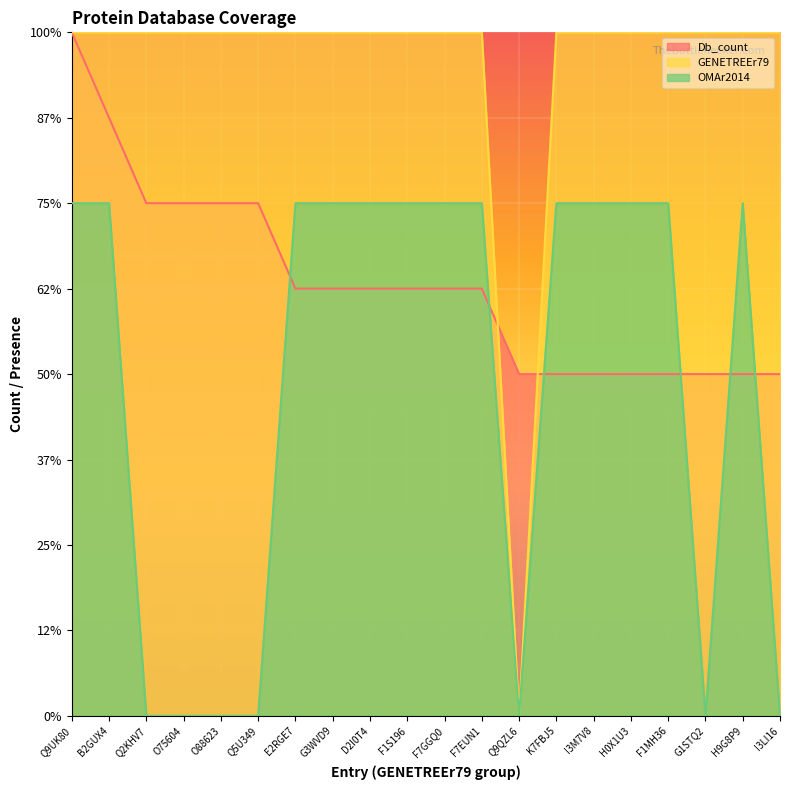

What is the label of the 14th point from the right?

E2RGE7